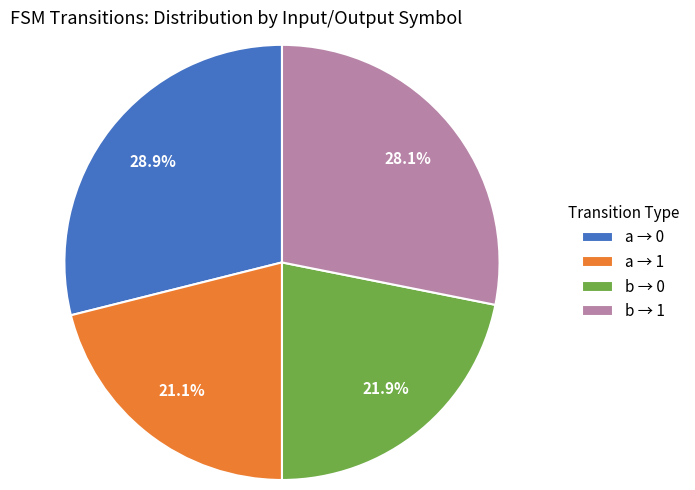

Which has a higher value, b → 0 or b → 1?

b → 1